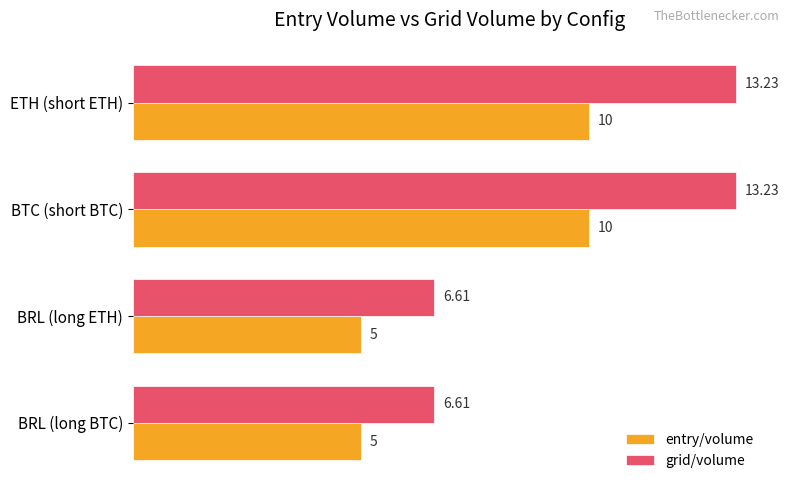

Which series has the largest total across all categories?

grid/volume